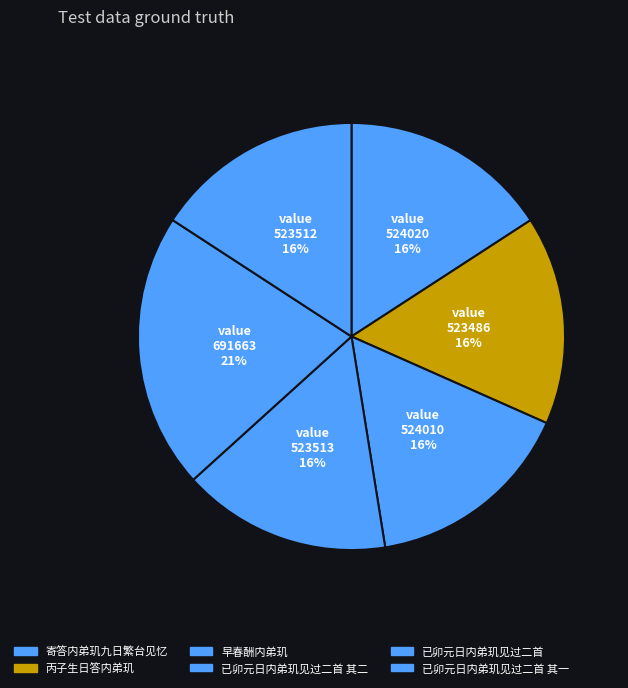

To the nearest percent, what is the difference between the largest and smallest slice percentages?

5%